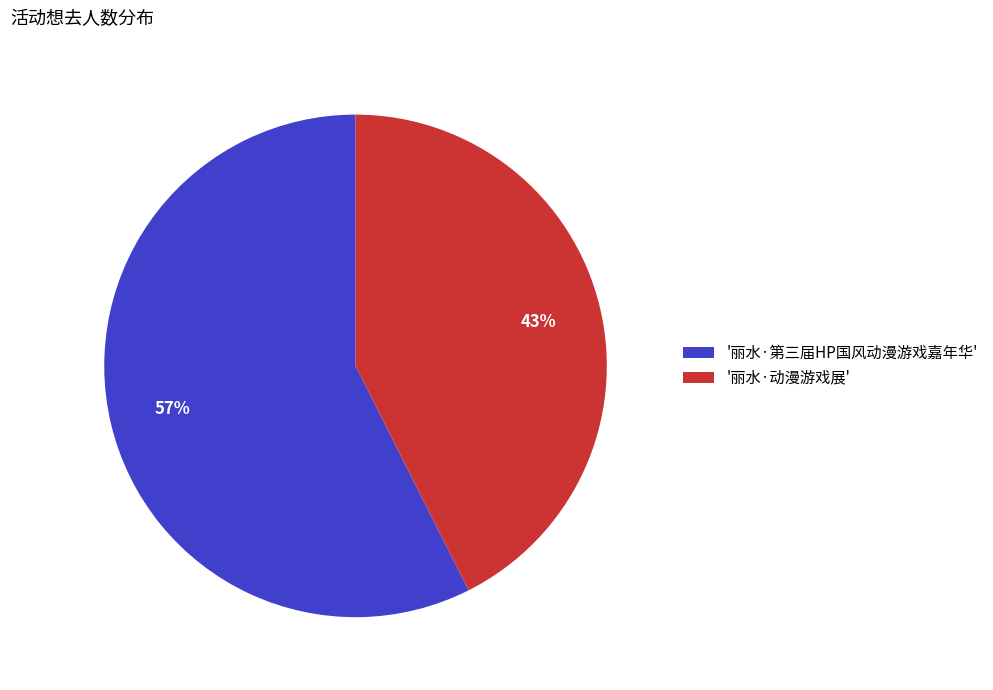

Do '丽水·动漫游戏展' and '丽水·第三届HP国风动漫游戏嘉年华' together represent more than half of the pie?

Yes